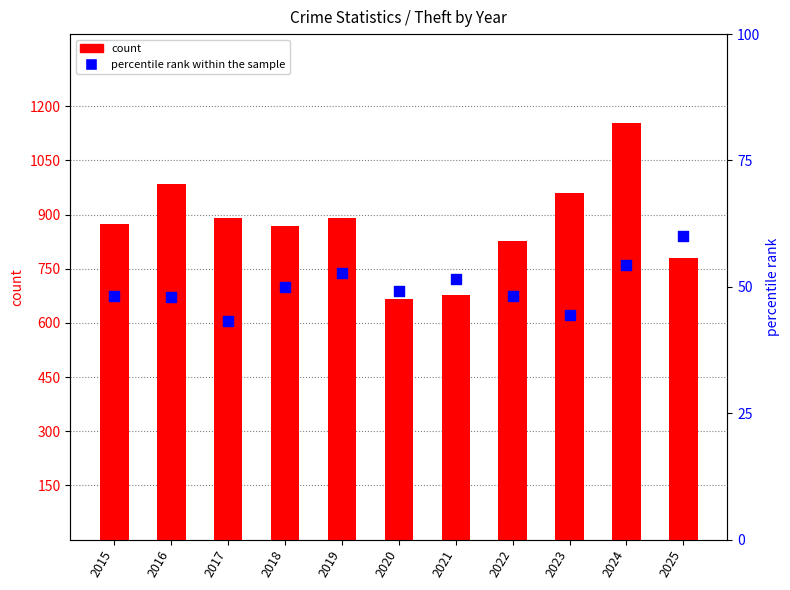

Which series has the widest spread of Y values?

count